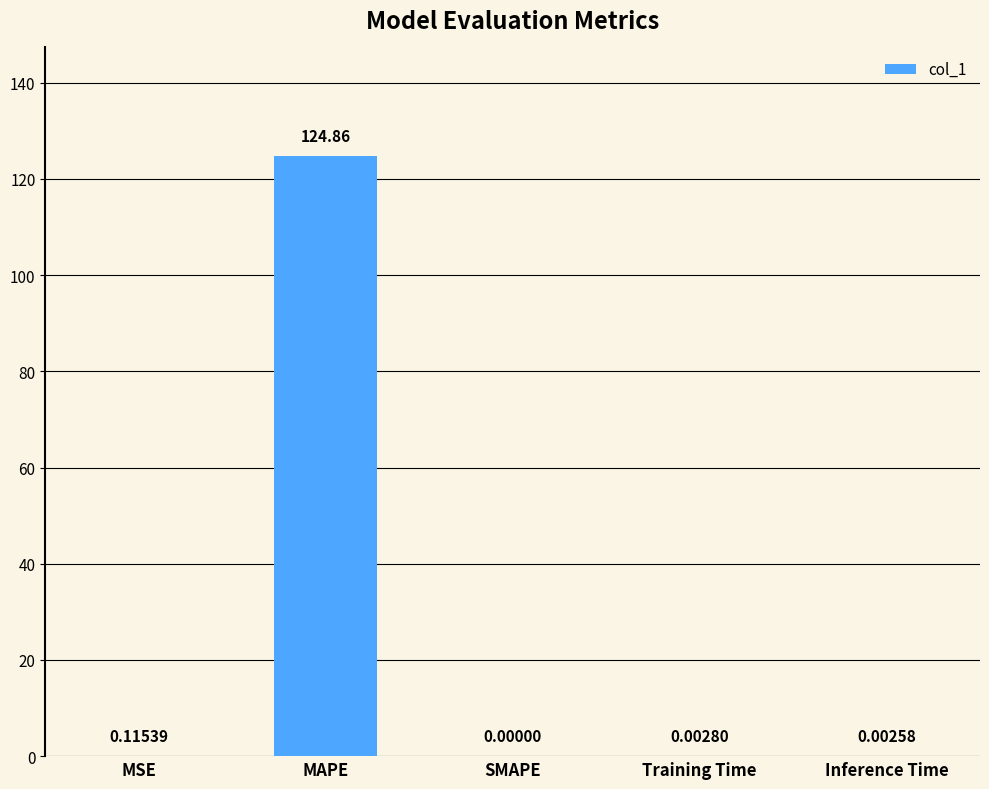

Are the bars grouped side by side (vs. stacked)?

No